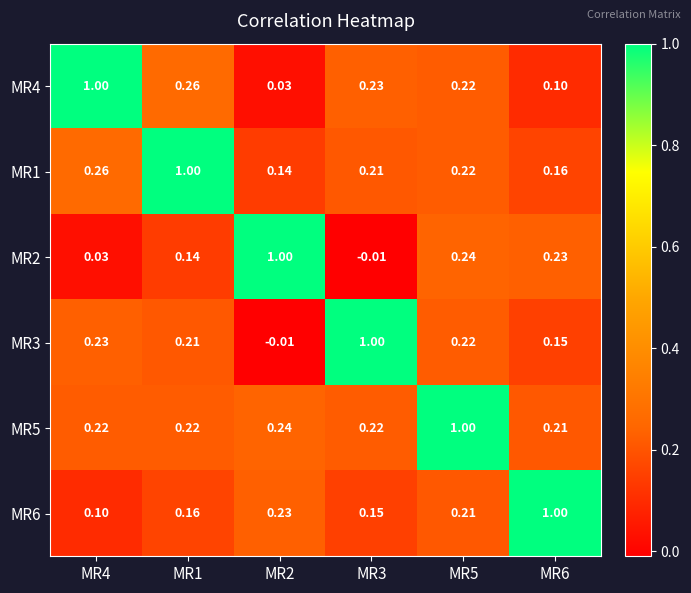

Is the value of MR1 at MR6 greater than the value of MR3 at MR6?

Yes